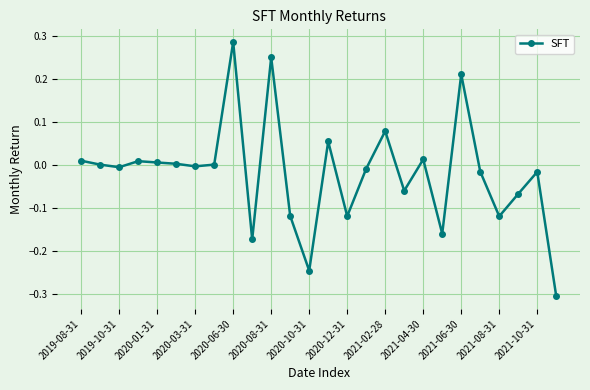

What is the smallest value displayed?

-0.3